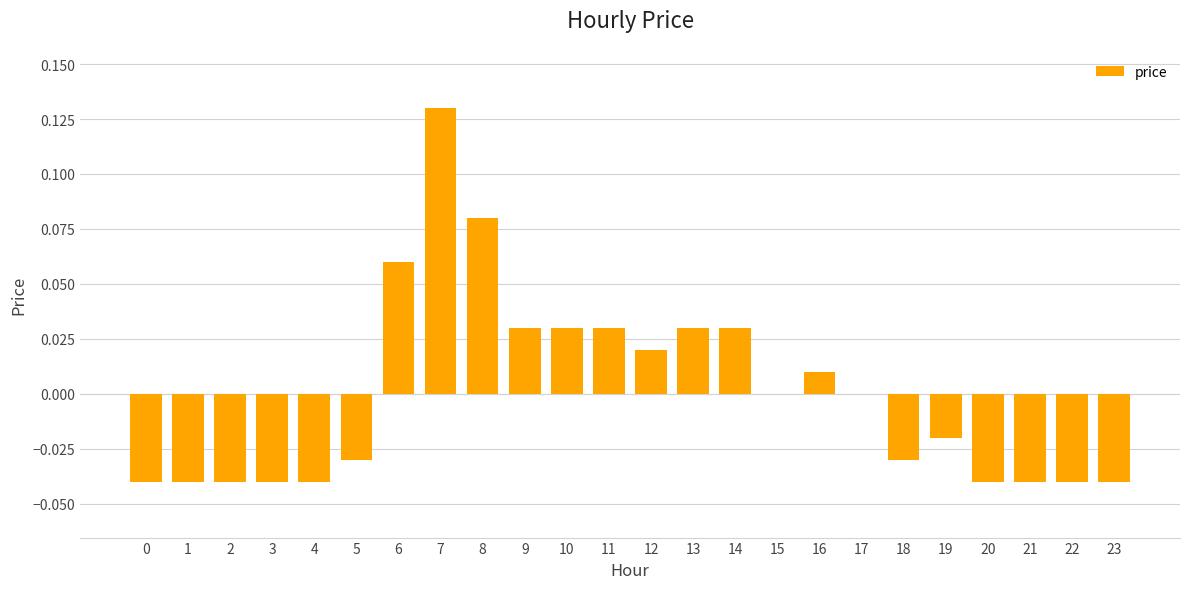

Which category has the highest value across all series?

7